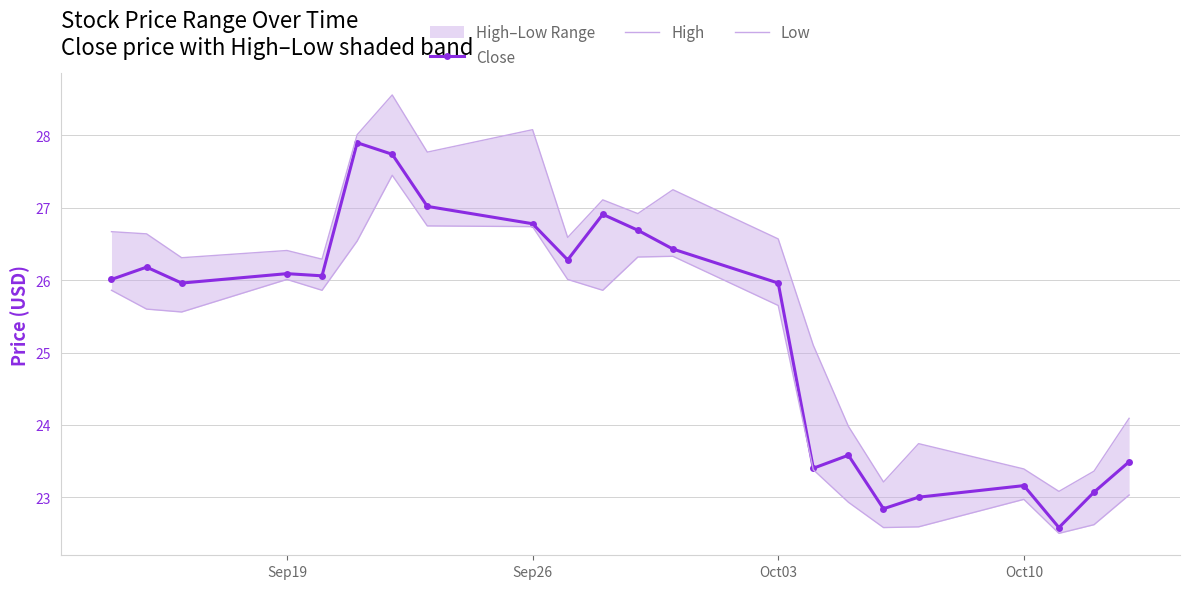

Reading left to right, extract all data points from this chart.

Close: 26.0	26.2	26.0	26.1	26.1	27.9	27.7	27.0	26.8	26.3	26.9	26.7	26.4	26.0	23.4	23.6	22.8	23.0	23.2	22.6	23.1	23.5
High: 26.7	26.6	26.3	26.4	26.3	28.0	28.6	27.8	28.1	26.6	27.1	26.9	27.2	26.6	25.1	24.0	23.2	23.7	23.4	23.1	23.4	24.1
Low: 25.9	25.6	25.6	26.0	25.9	26.5	27.5	26.8	26.7	26.0	25.9	26.3	26.3	25.6	23.4	22.9	22.6	22.6	23.0	22.5	22.6	23.0